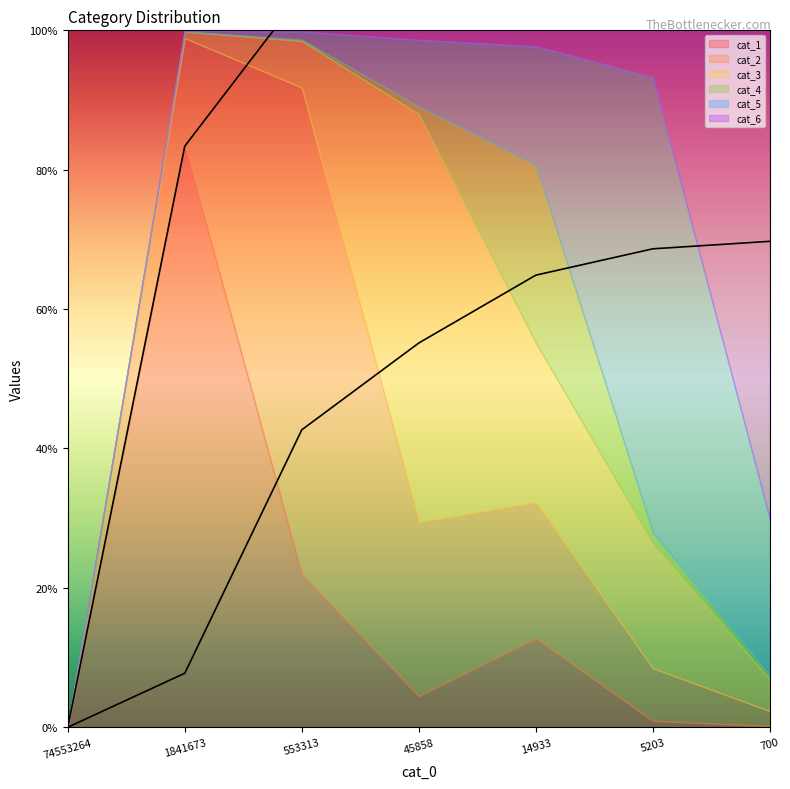

True or false: cat_2_line has more than 1 interior local peaks.

False